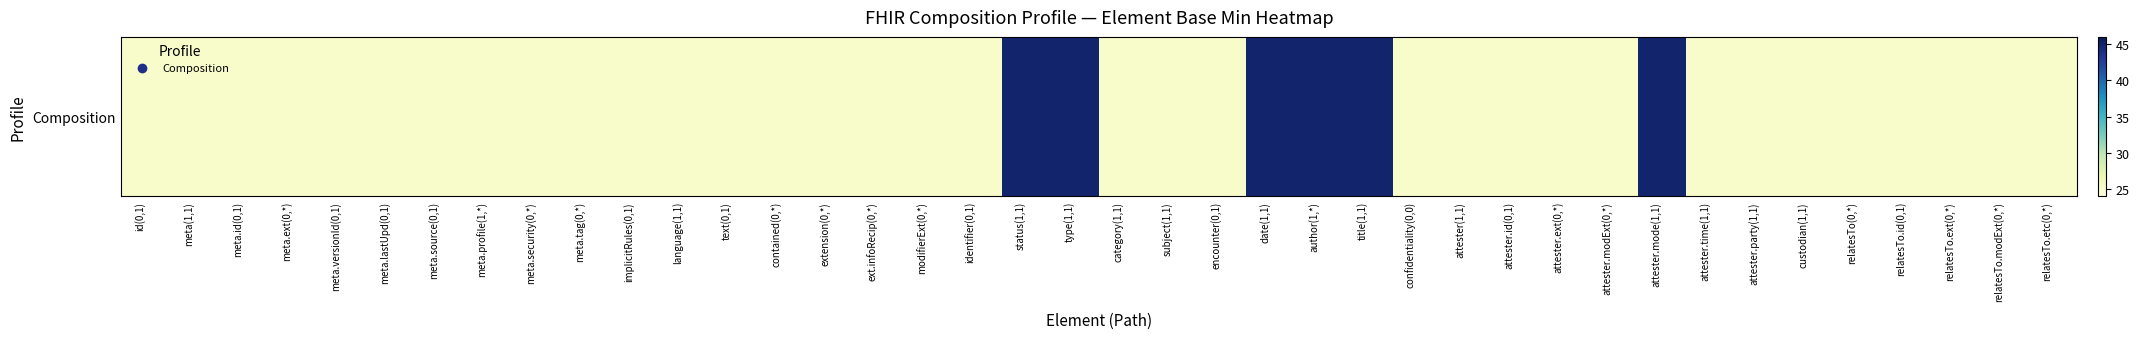

What is the minimum value shown in the chart?

25